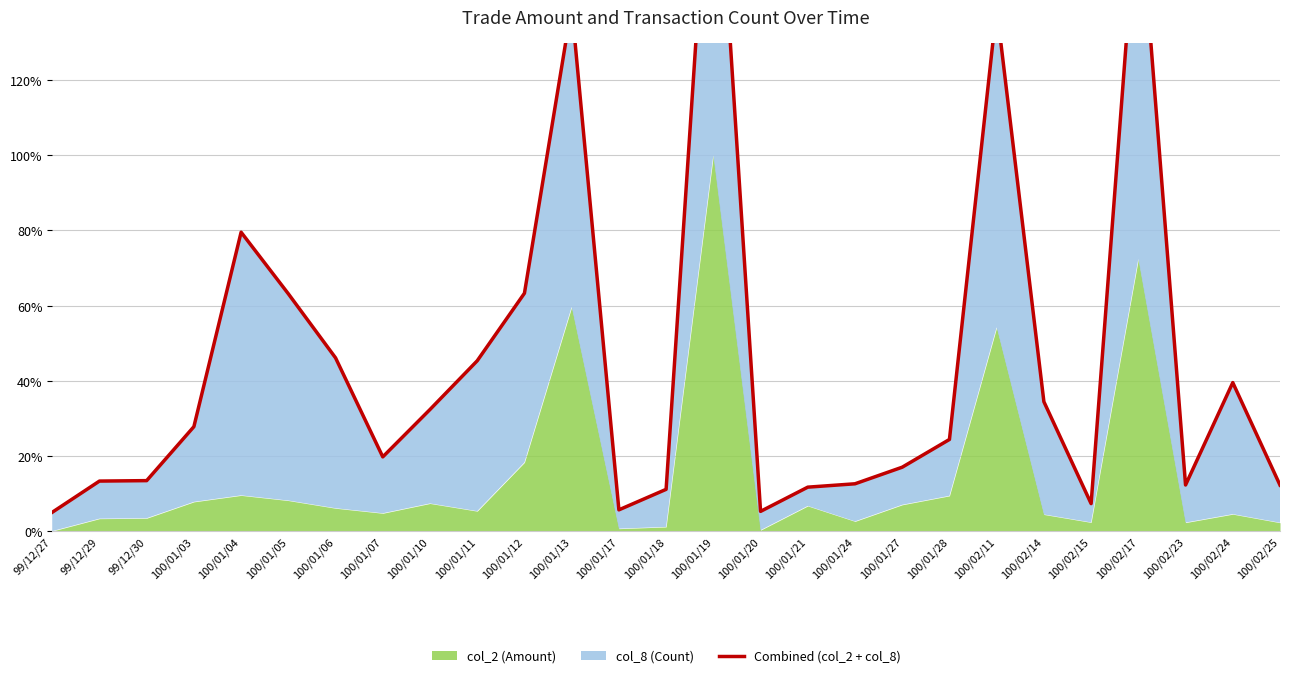

How many data points are less than 24?

13